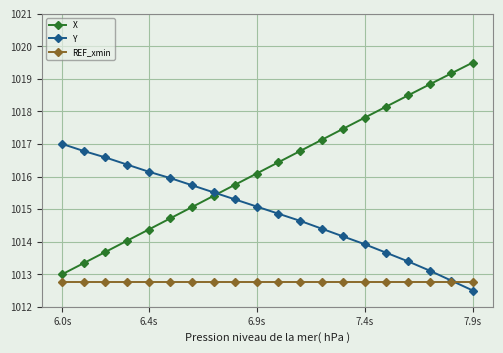

List the series in order of their peak value, highest first.

X, Y, REF_xmin